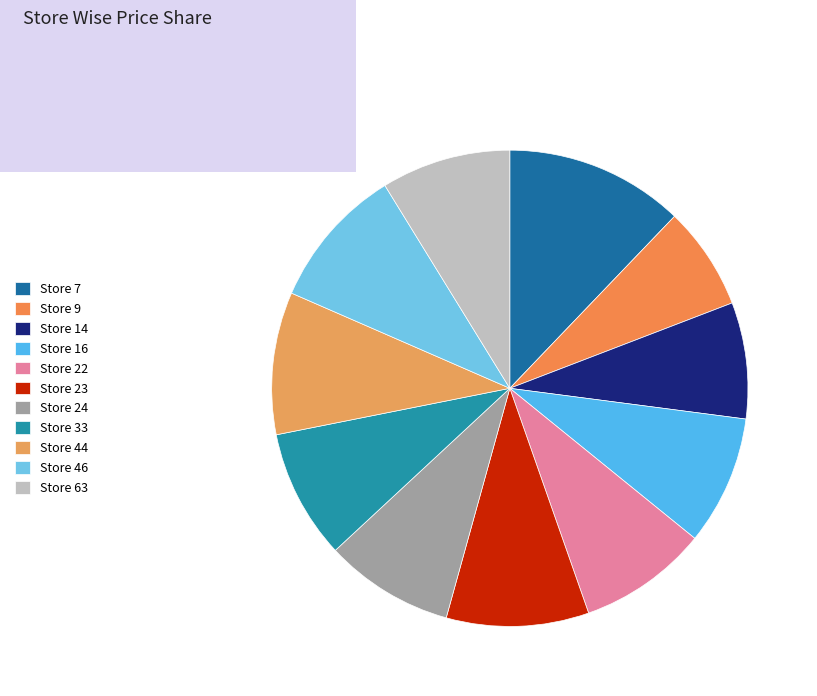

Is there any slice that represents more than half of the pie?

No